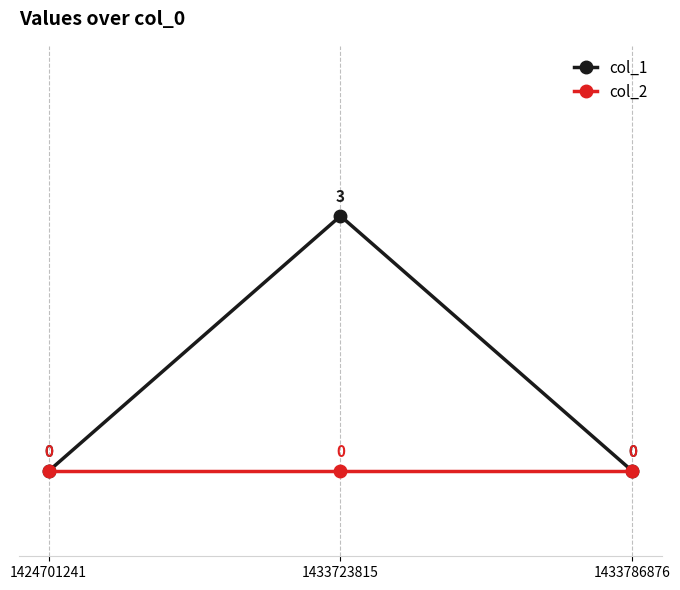

Rank the series by their maximum value, from highest to lowest.

col_1, col_2